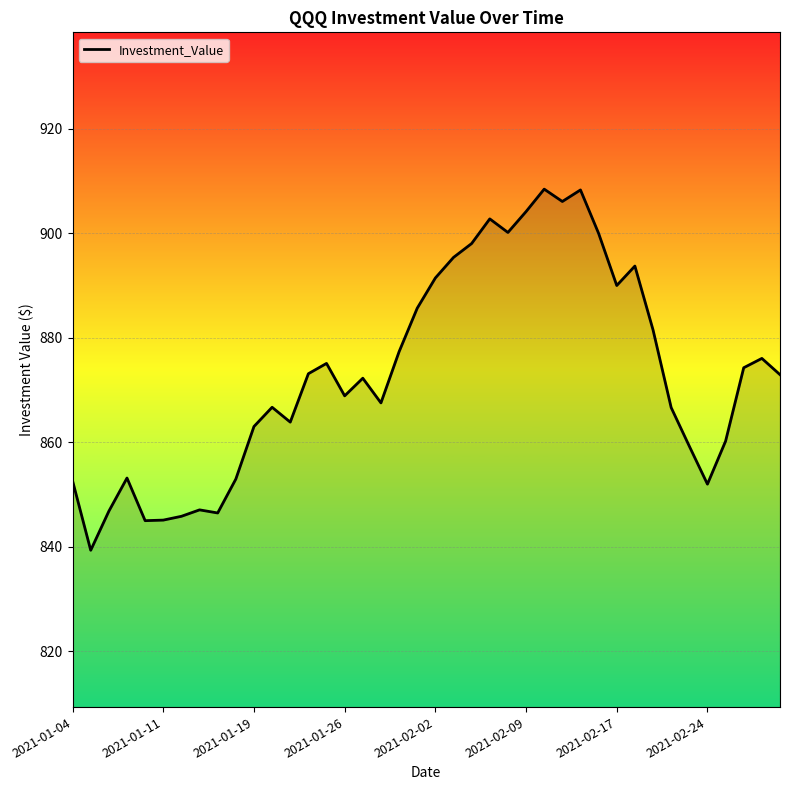

What is the difference between the maximum and minimum values?

69.1